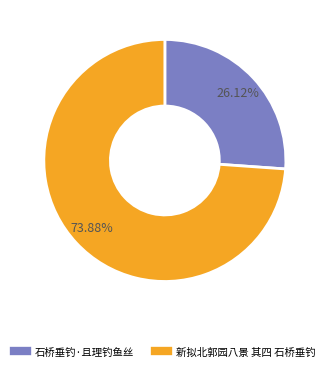

Approximately how many times larger is the value at 石桥垂钓·且理钓鱼丝 compared to 新拟北郭园八景 其四 石桥垂钓?

0.4